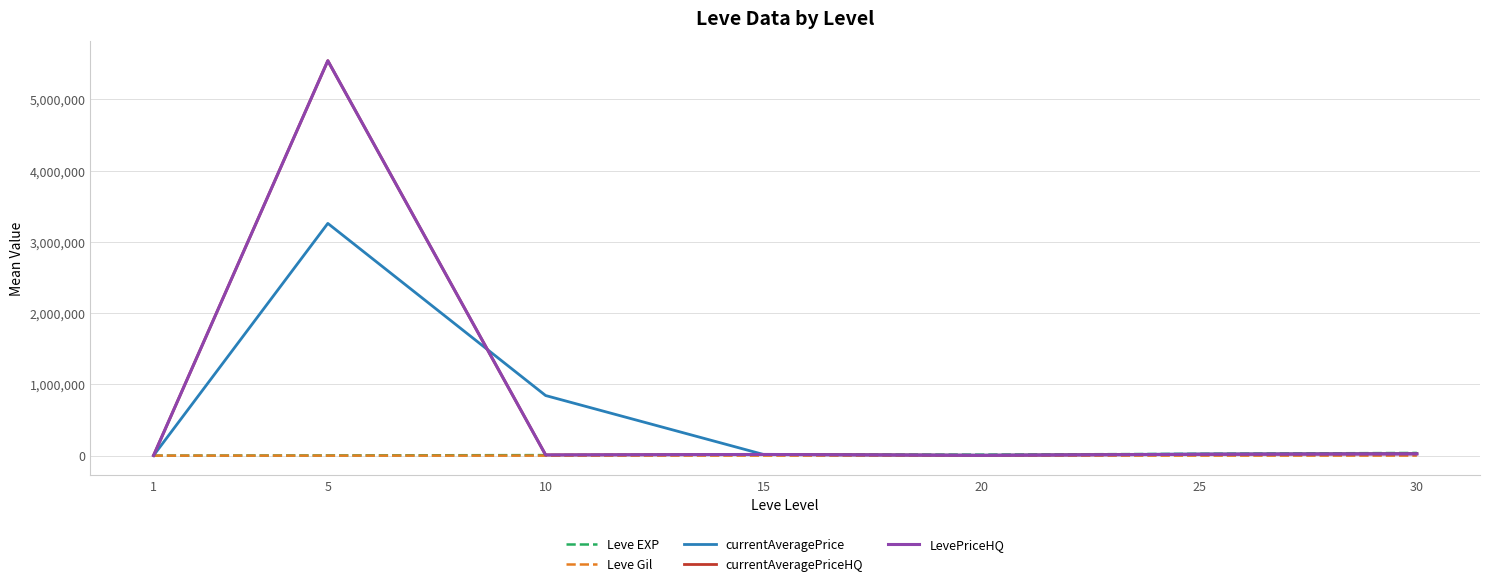

Does the chart display data point markers on the line(s)?

No